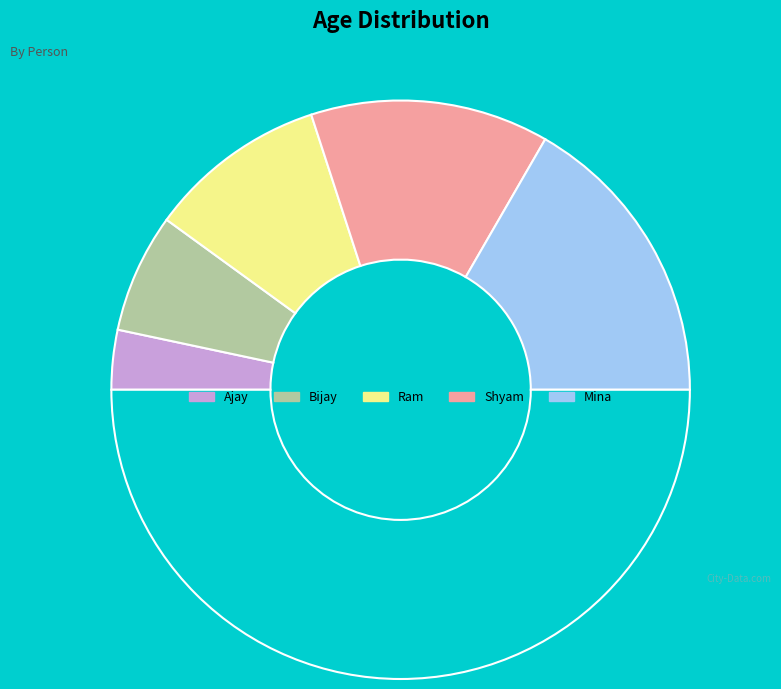

Count the number of slices in the pie.

6